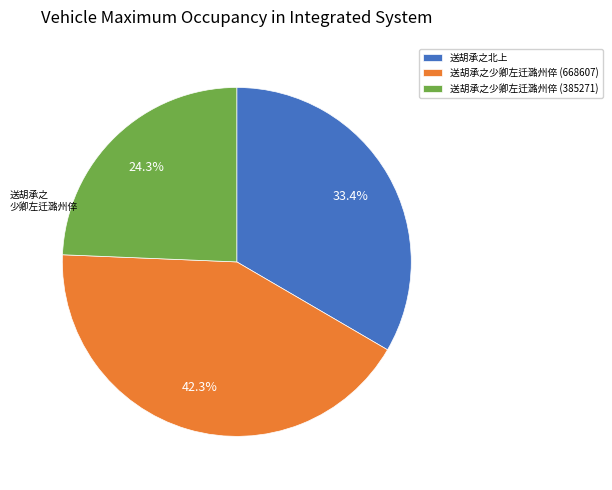

What percentage is the 送胡承之北上 slice, to the nearest percent?

33%